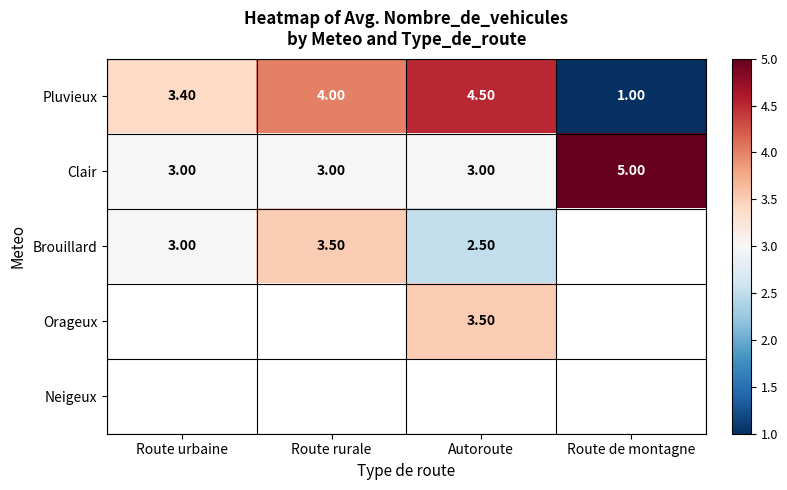

What is the average value of the Pluvieux series?

3.2